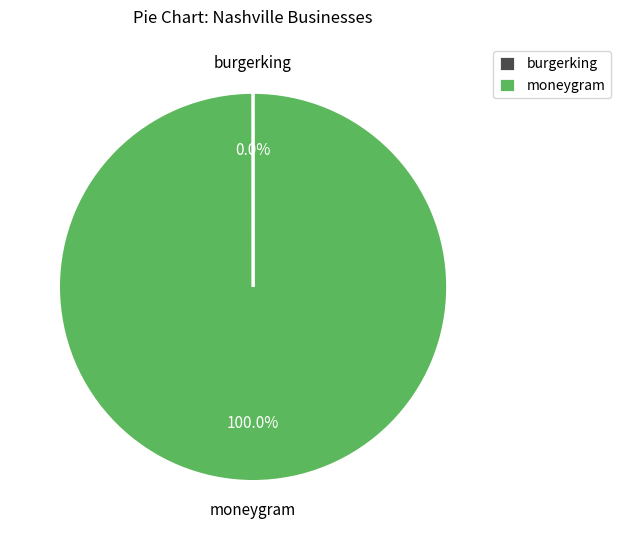

To the nearest percent, what is the average slice percentage?

50%